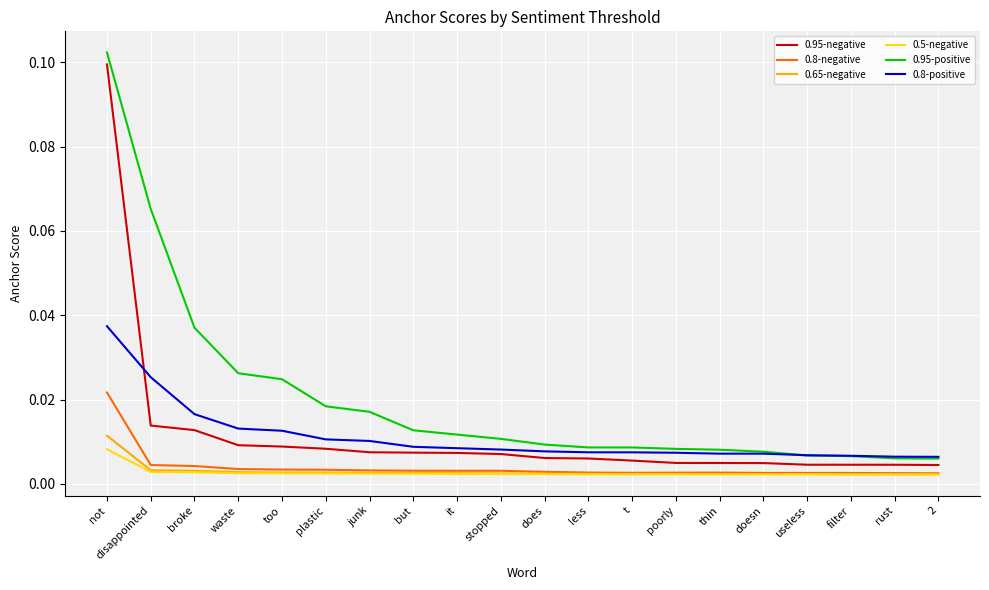

At which category is the sum across all series the highest?

not